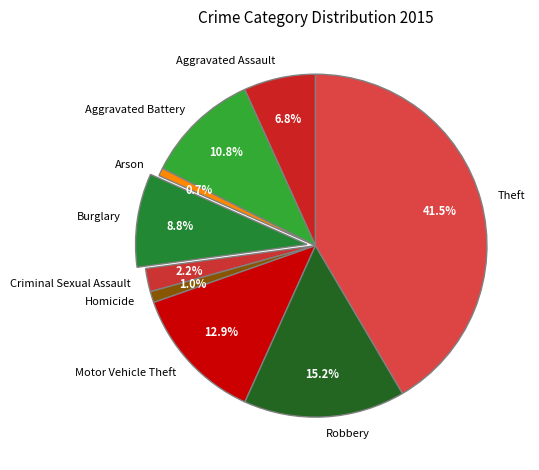

Approximately how many times larger is the value at Aggravated Battery compared to Robbery?

0.7